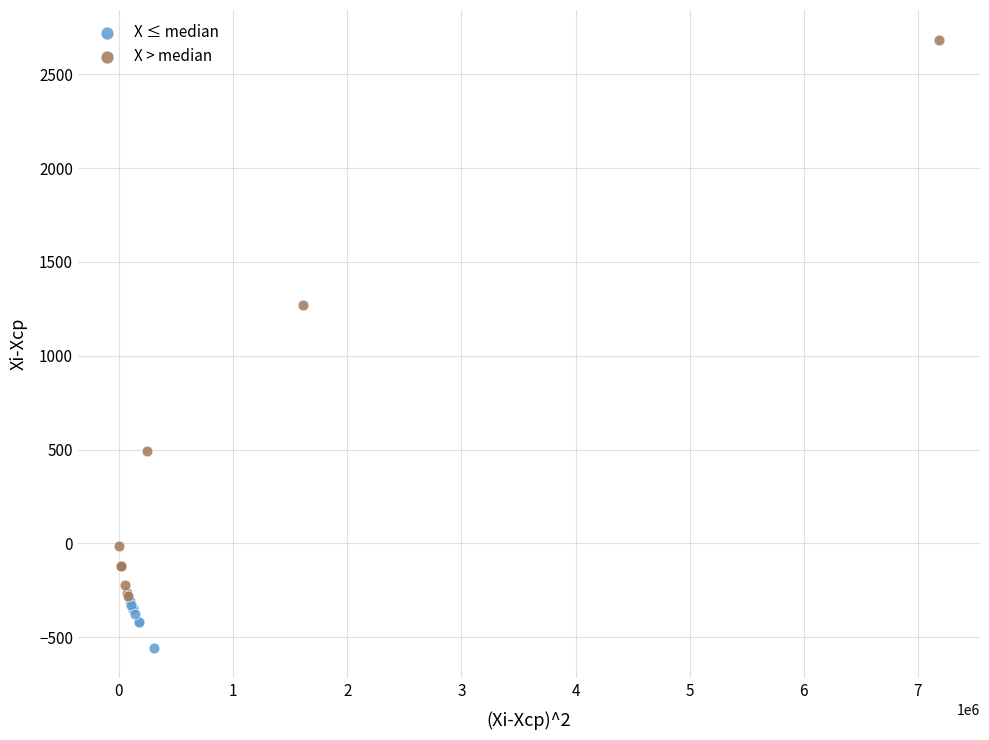

Which series reaches the maximum Y coordinate?

X > median